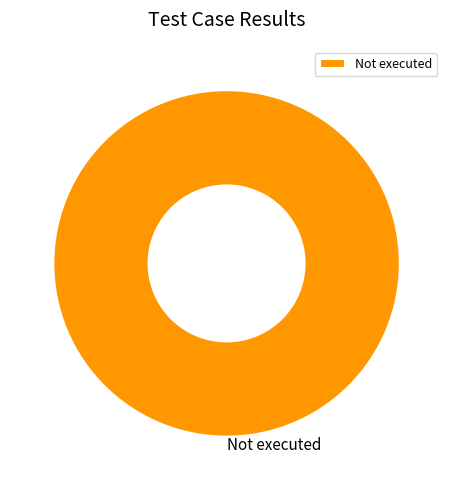

Rank the categories by value from highest to lowest.

Not executed